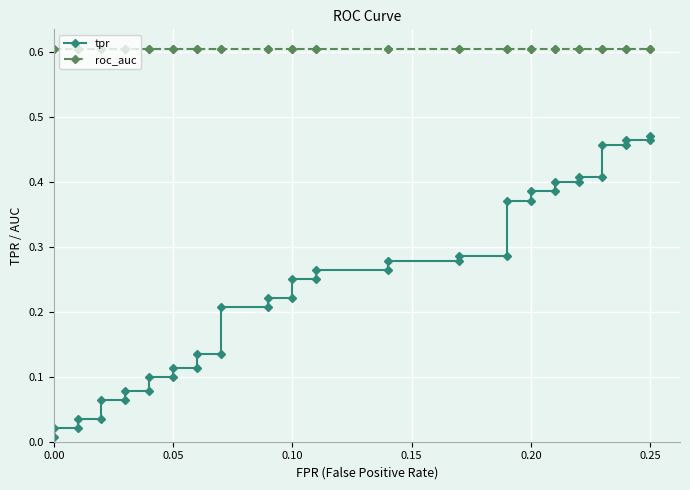

Reading left to right, list all the values displayed in this chart.

tpr: 0.0	0.0	0.0	0.0	0.0	0.1	0.1	0.1	0.1	0.1	0.1	0.1	0.1	0.1	0.1	0.2	0.2	0.2	0.2	0.2	0.2	0.3	0.3	0.3	0.3	0.3	0.3	0.4	0.4	0.4	0.4	0.4	0.4	0.4	0.4	0.5	0.5	0.5	0.5	0.5
roc_auc: 0.6	0.6	0.6	0.6	0.6	0.6	0.6	0.6	0.6	0.6	0.6	0.6	0.6	0.6	0.6	0.6	0.6	0.6	0.6	0.6	0.6	0.6	0.6	0.6	0.6	0.6	0.6	0.6	0.6	0.6	0.6	0.6	0.6	0.6	0.6	0.6	0.6	0.6	0.6	0.6